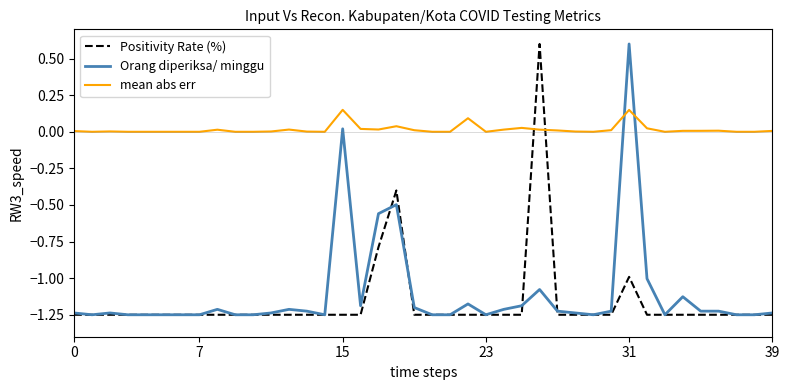

How many times do Orang diperiksa/ minggu and mean abs err cross each other?

2